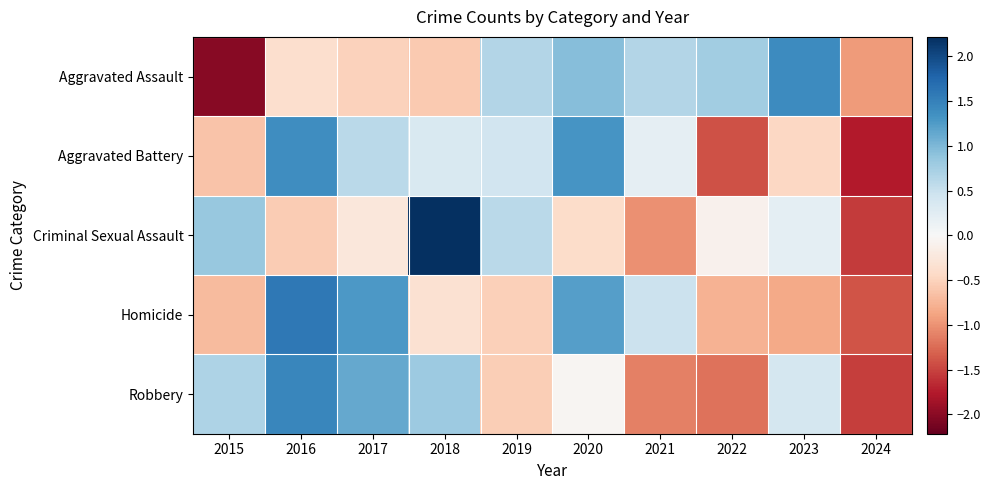

What is the spread (max minus min) of values at 2023?

2.2